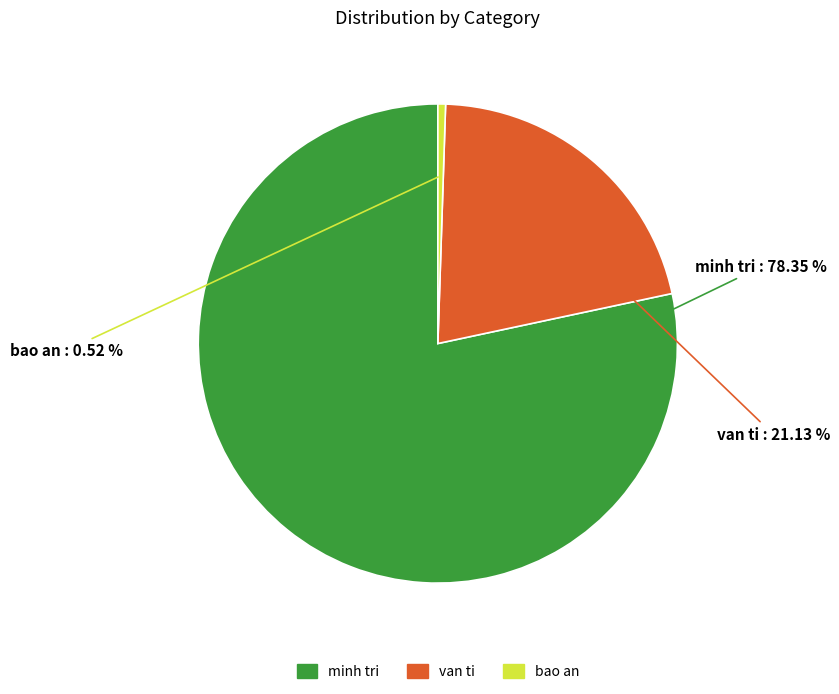

Is there any slice that represents more than half of the pie?

Yes